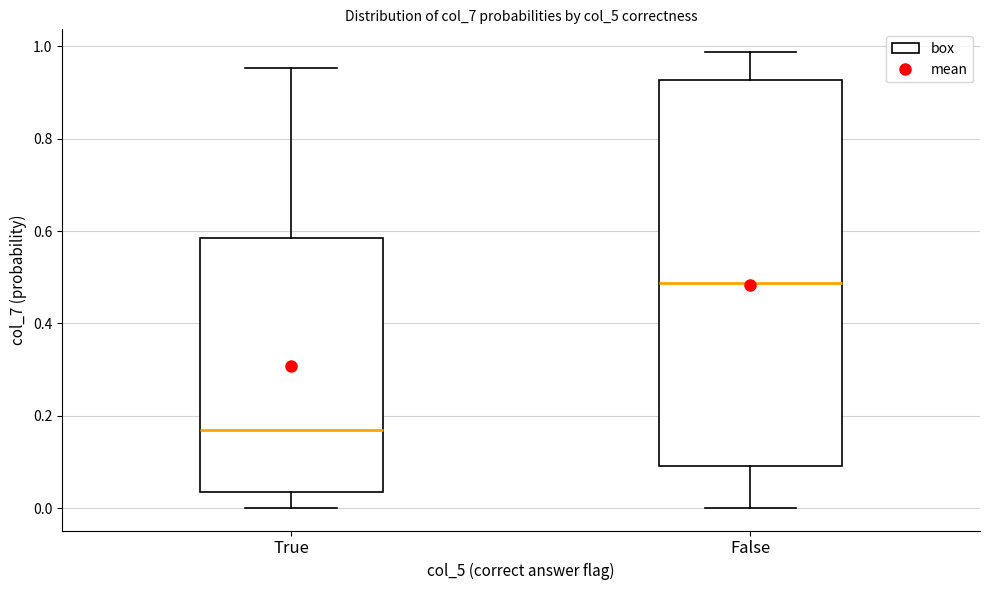

Which box's median line is the highest?

False